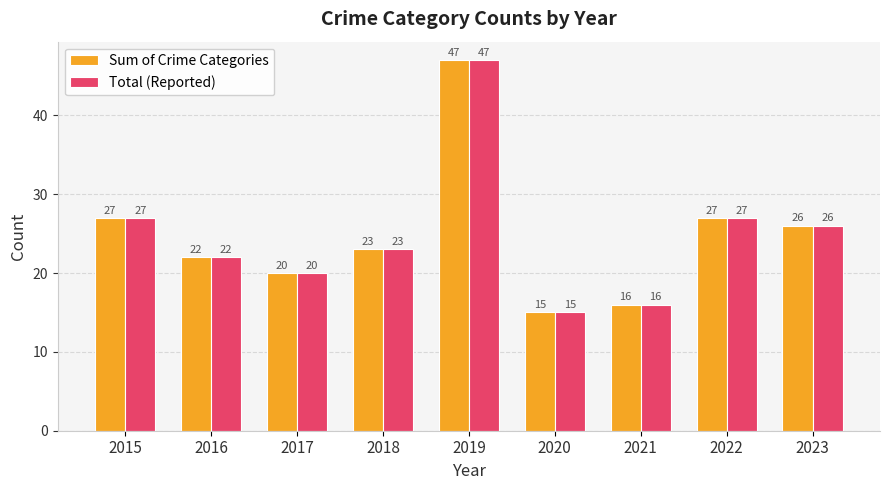

At how many categories does at least one series exceed 28?

1